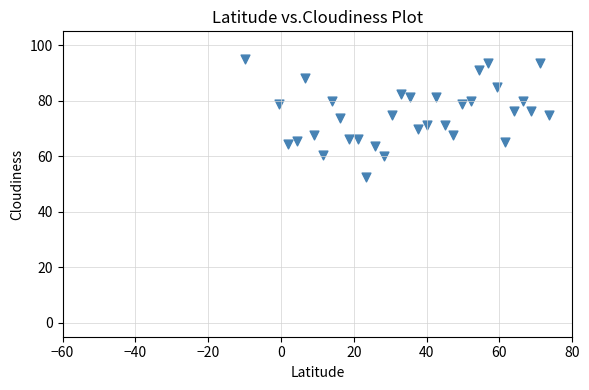

What is the range of X values (max minus min)?

83.6